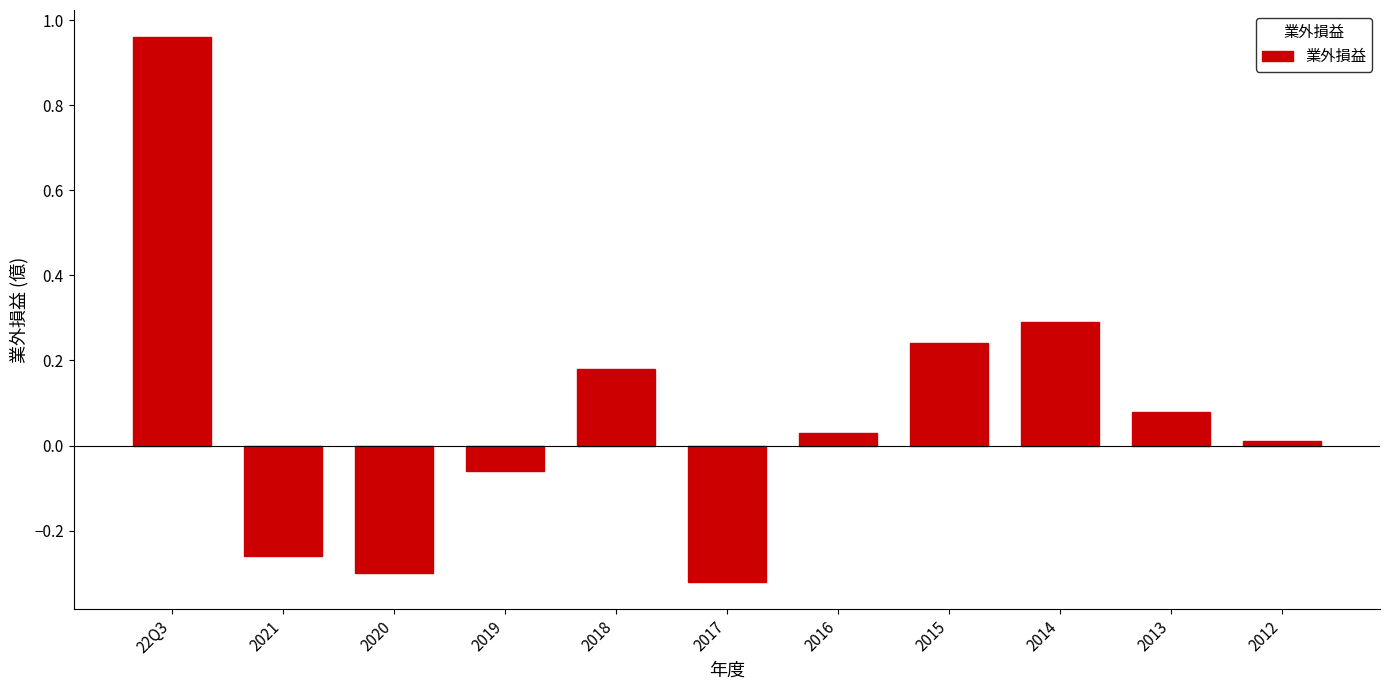

True or false: the data shows 0.0 at 2018.

False